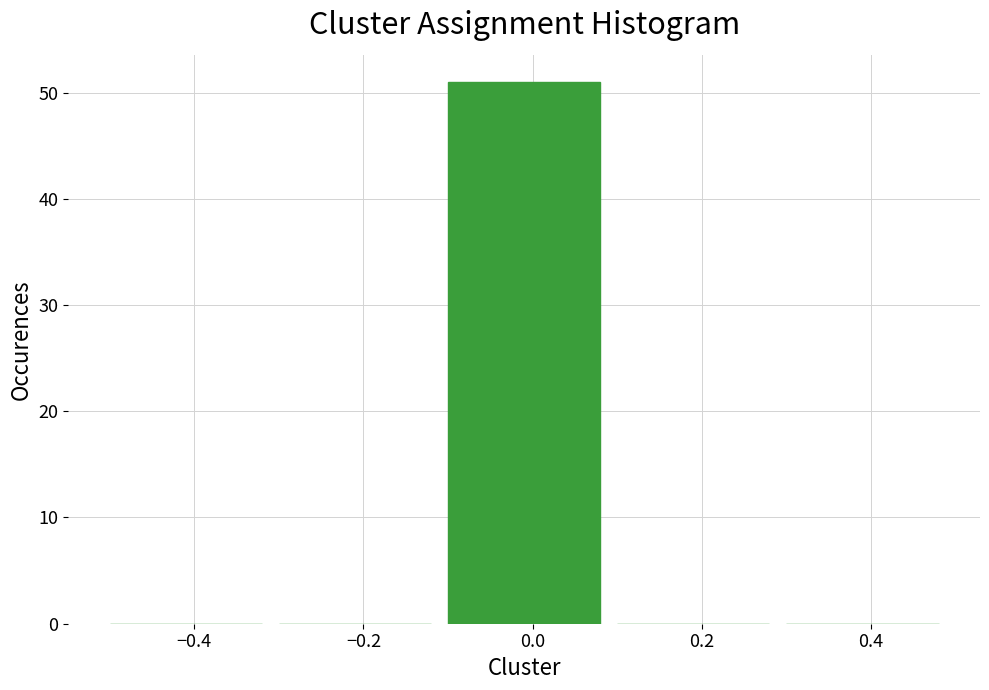

Reading left to right, list every bar in this chart as the range it spans on the x-axis followed by its height. The values are not printed on the chart, so give them approximately, as read against the axis.

-0.5 to -0.3: 0
-0.3 to -0.1: 0
-0.1 to 0.1: 51
0.1 to 0.3: 0
0.3 to 0.5: 0